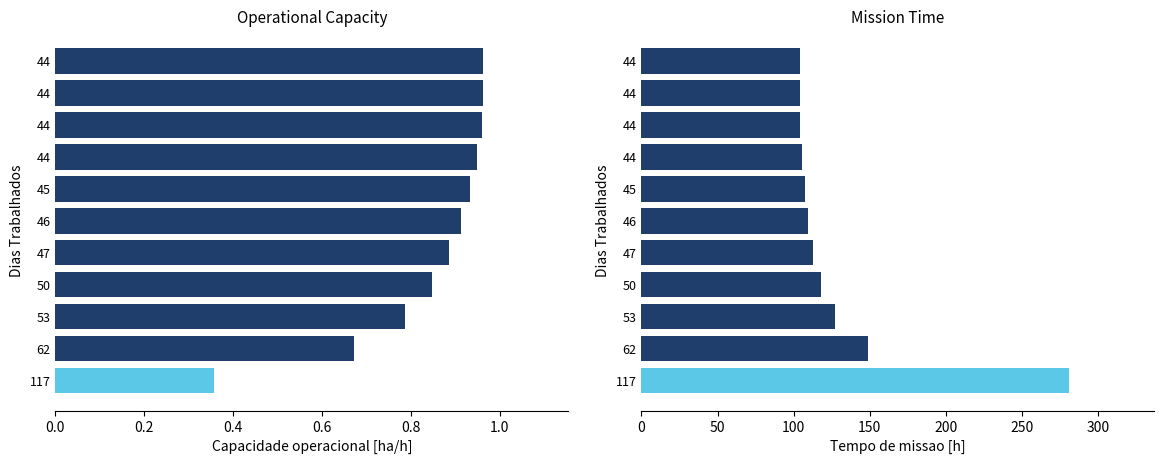

Is the value of Capacidade operacional [ha/h] at 62 greater than the value of Tempo de missao [h] at 46?

No